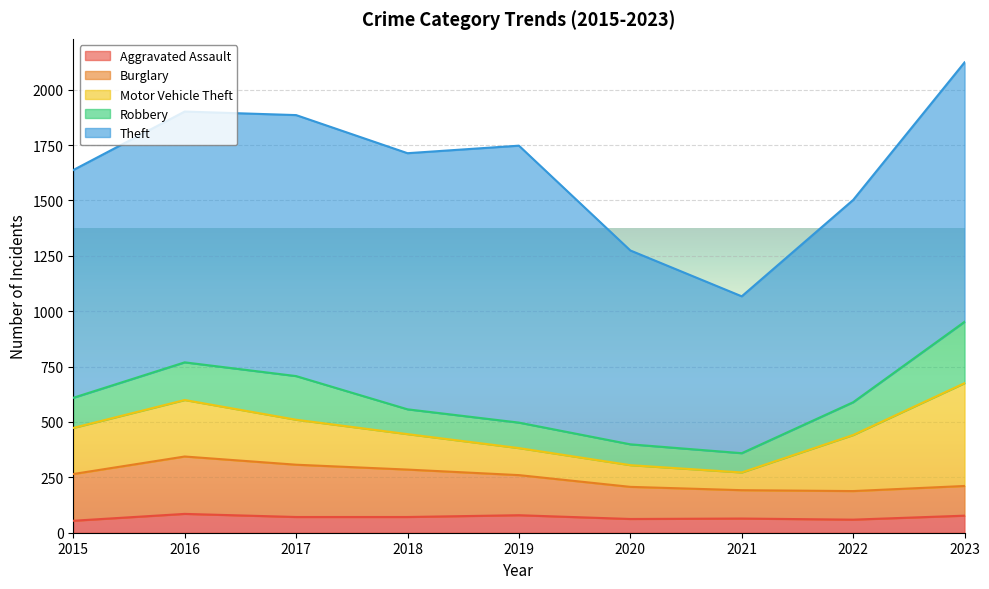

The value of Robbery at 2019 is 186. True or false?

False